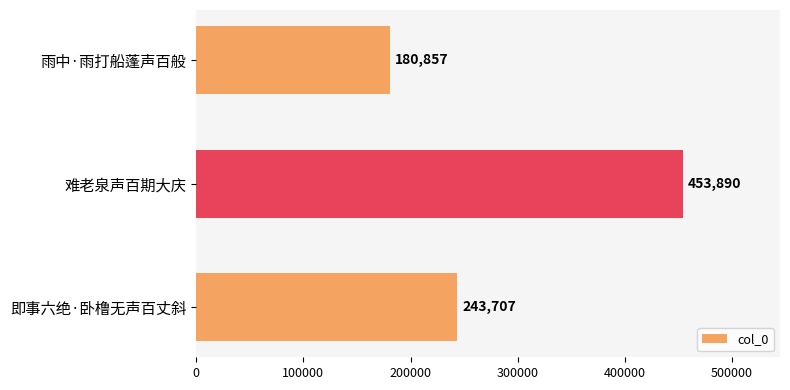

At which label is the value closest to 317373?

即事六绝·卧橹无声百丈斜